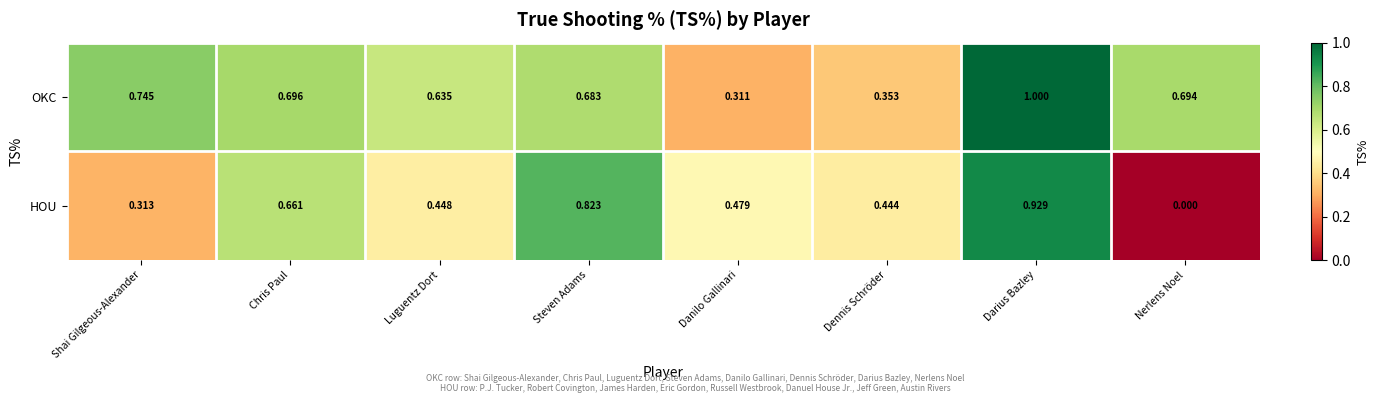

Which category has the highest value in the HOU series?

Darius Bazley